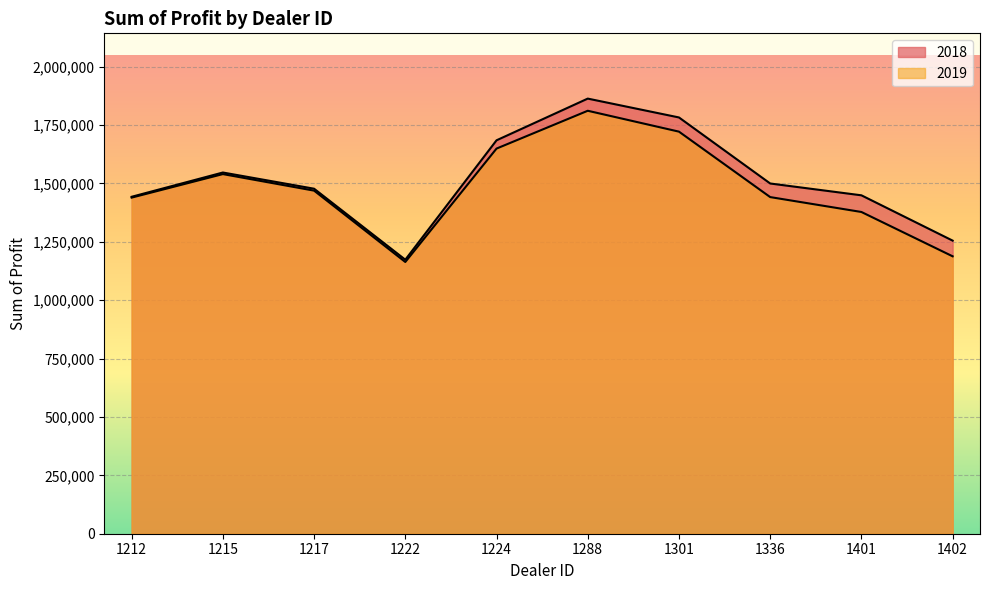

How many lines are shown in the chart?

2